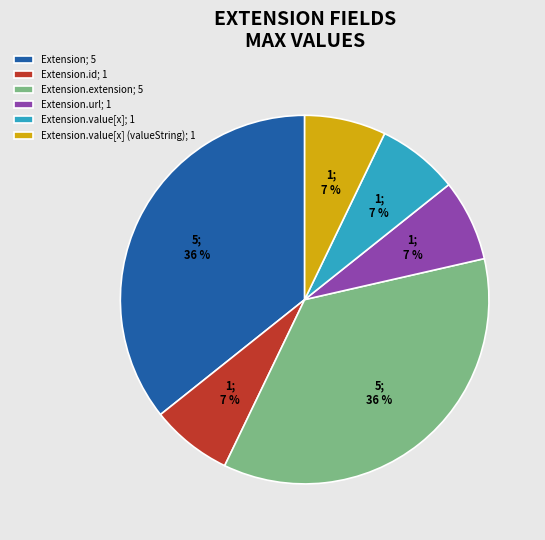

Count the number of slices in the pie.

6